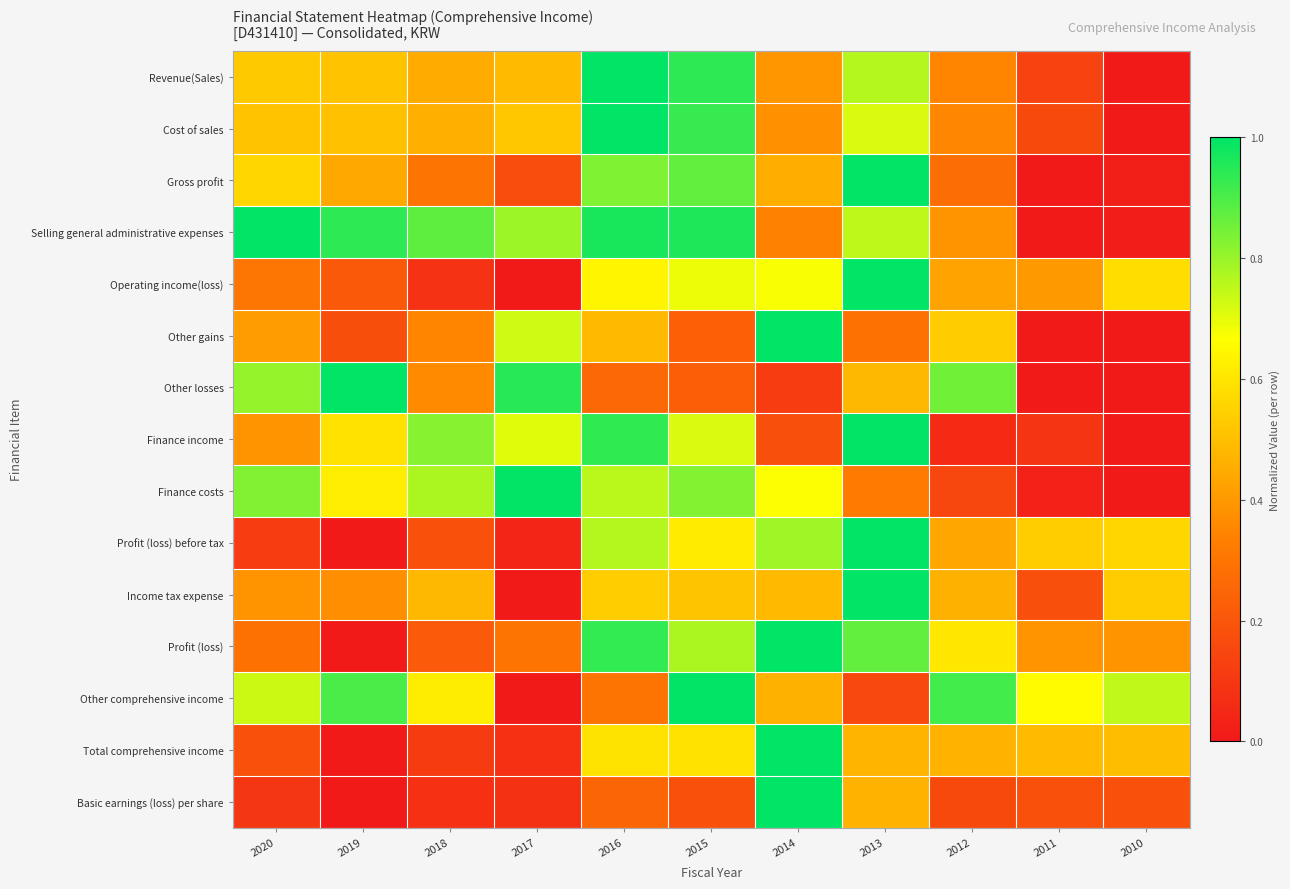

Rank the series by their maximum value, from highest to lowest.

Revenue(Sales), Cost of sales, Gross profit, Selling general administrative expenses, Operating income(loss), Other gains, Other losses, Finance income, Finance costs, Profit (loss) before tax, Income tax expense, Profit (loss), Other comprehensive income, Total comprehensive income, Basic earnings (loss) per share